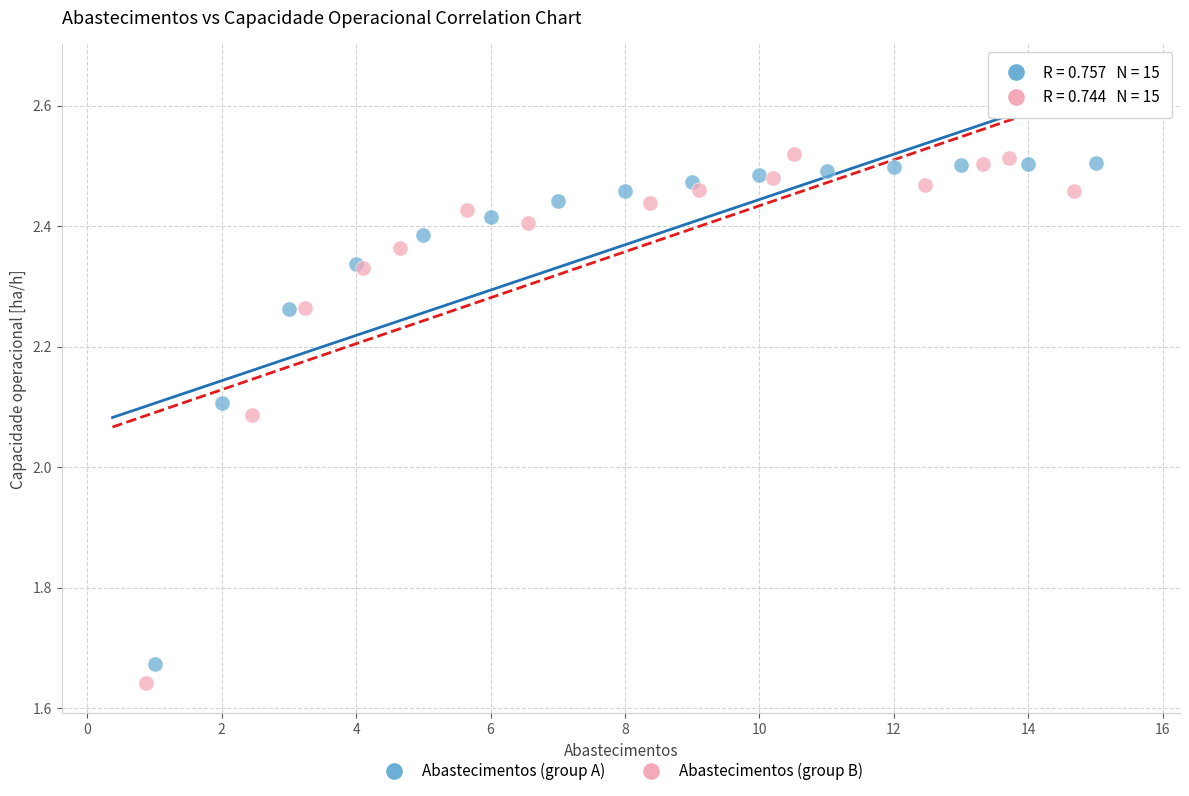

Which series has the widest spread of Y values?

Abastecimentos (group B)